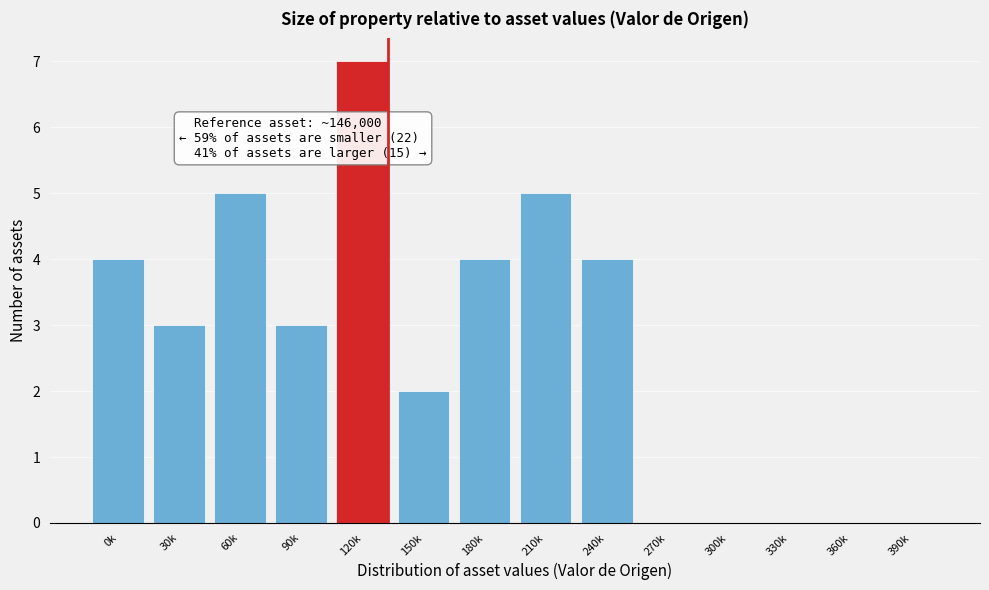

Reading left to right, transcribe all the data shown in this chart.

0k=4	30k=3	60k=5	90k=3	120k=7	150k=2	180k=4	210k=5	240k=4	270k=0	300k=0	330k=0	360k=0	390k=0